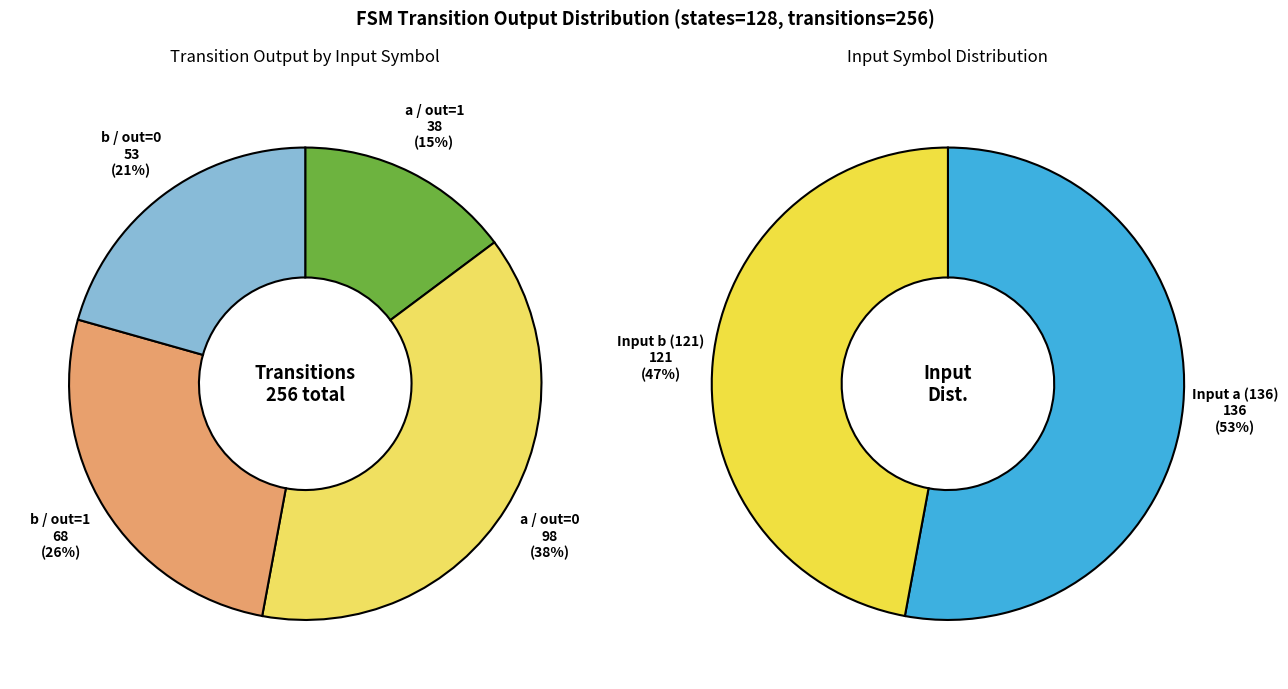

Which category has the biggest portion of the pie?

input_symbol_a_output_0